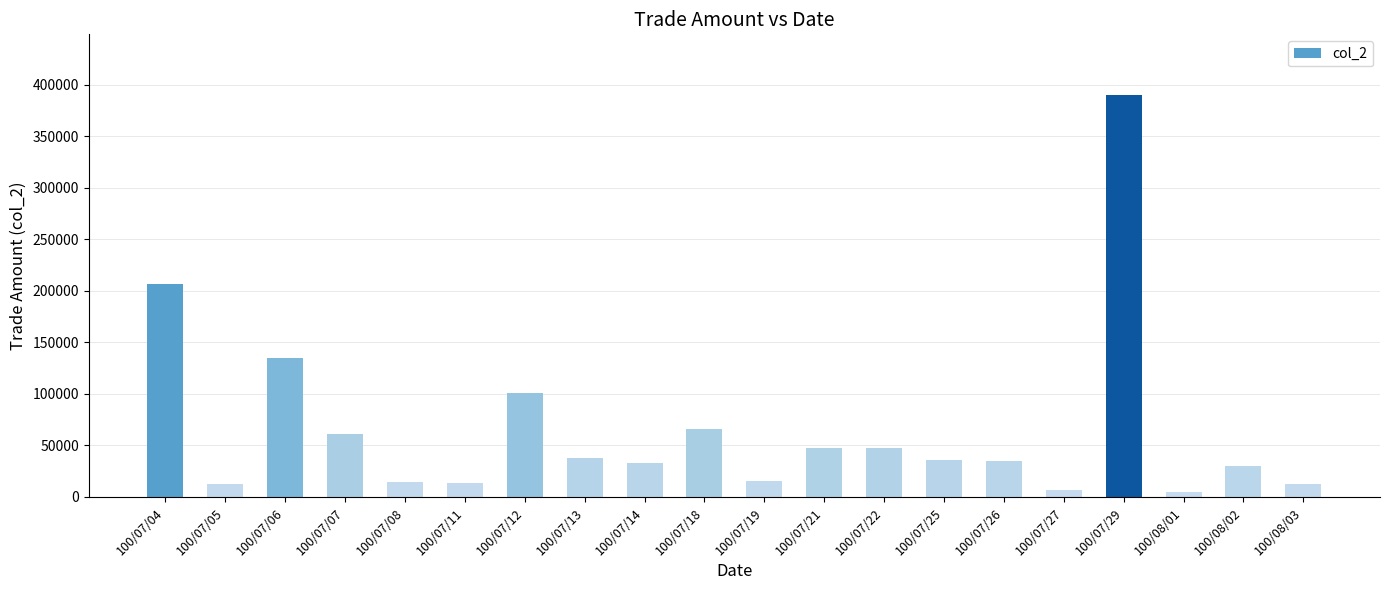

Are the bars grouped side by side (vs. stacked)?

No